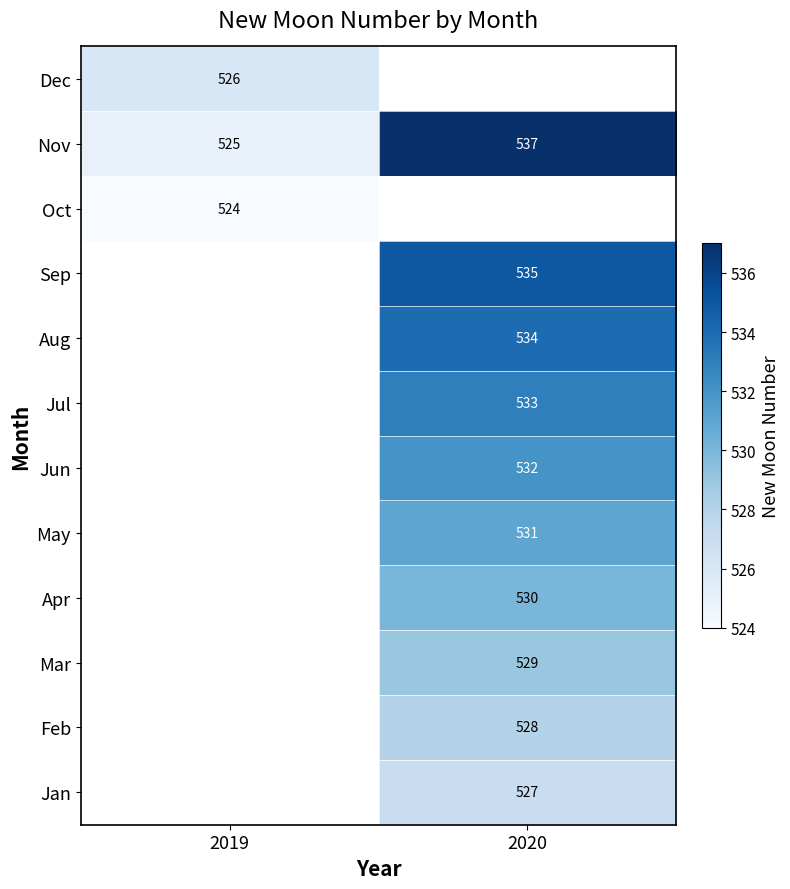

Rank the categories by Nov value from highest to lowest.

2020, 2019